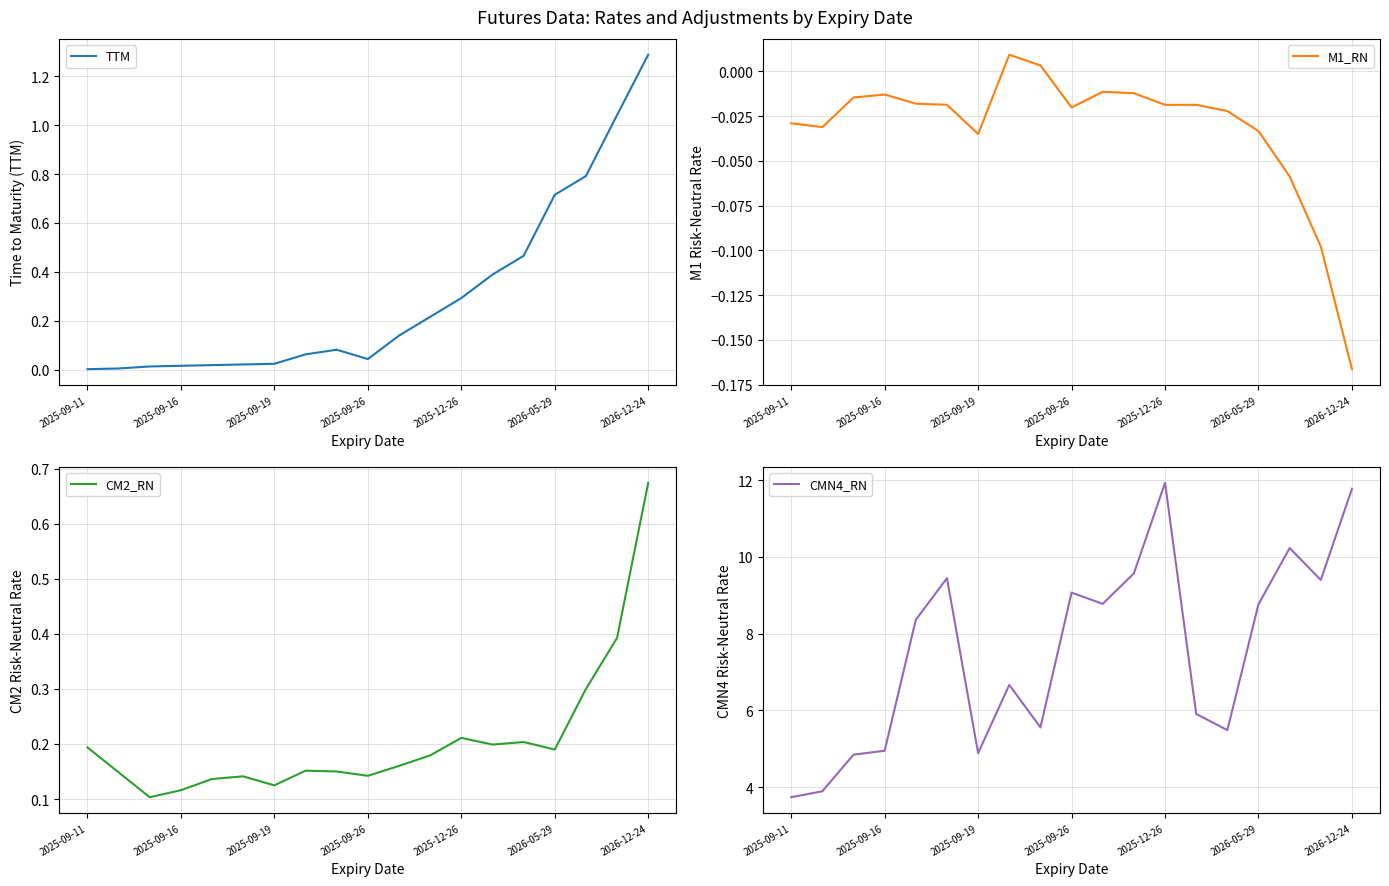

True or false: CMN4_RN and TTM intersect in this chart.

False